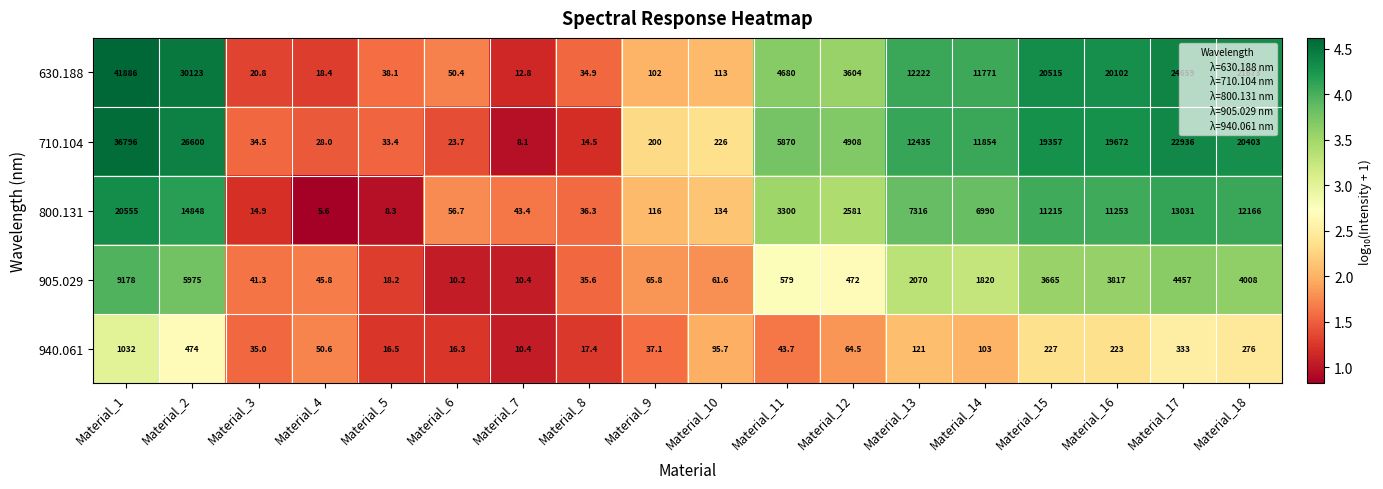

At which label is 800.131 closest to 10280?

Material_15